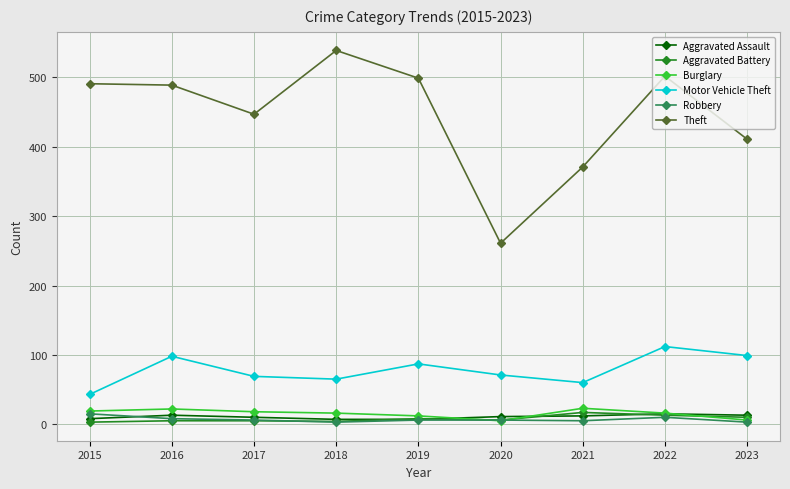

What value does the Robbery series have at 2019, to the nearest 5?

5